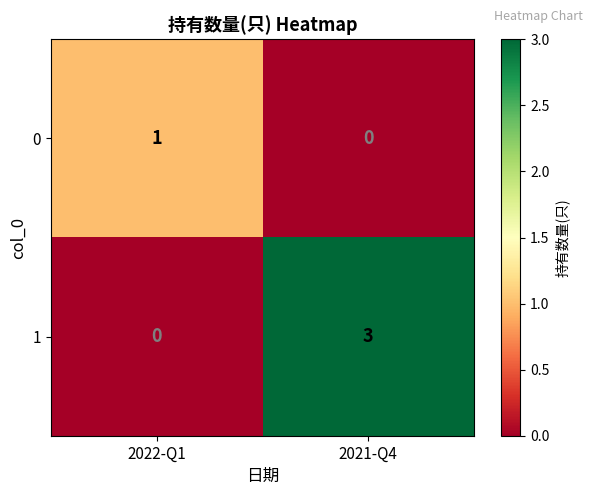

What is the spread (max minus min) of values at 2021-Q4?

3